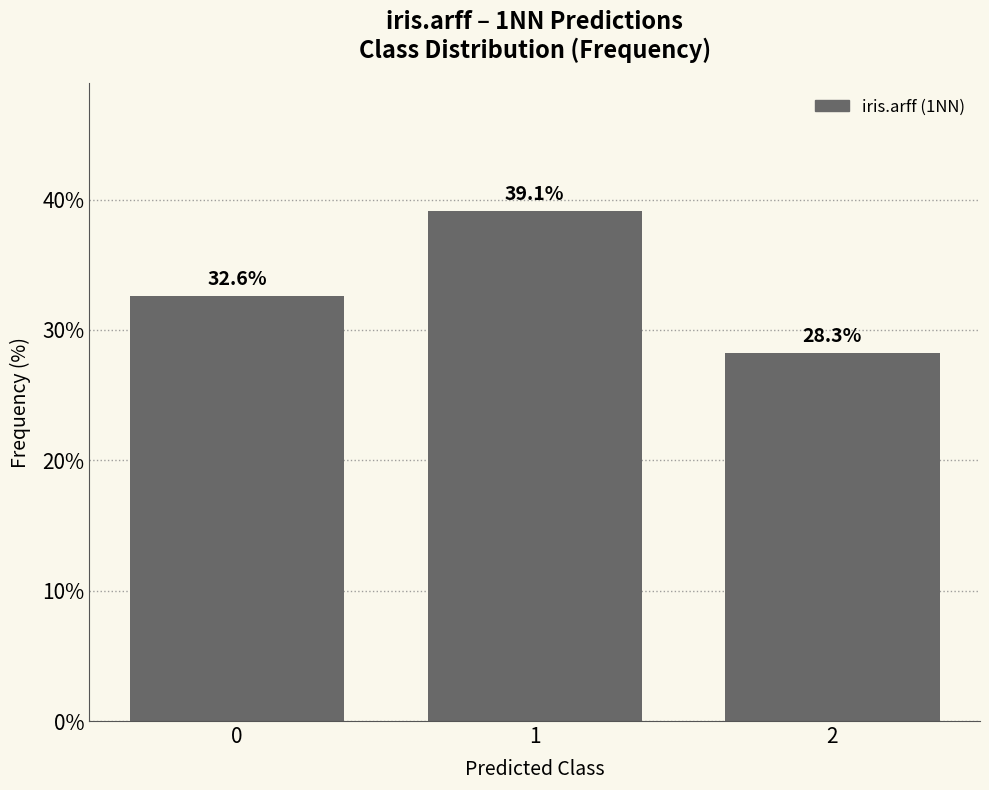

Reading right to left, transcribe all the data shown in this chart.

28.3	39.1	32.6